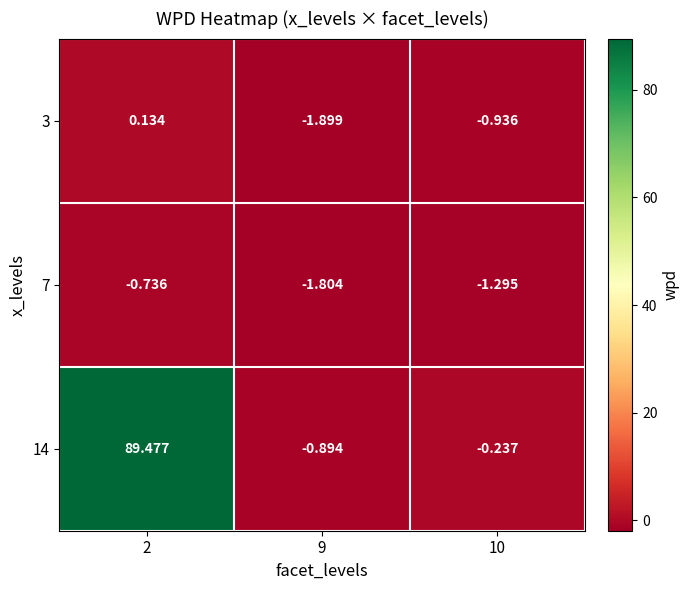

Count the number of categories in the chart.

3